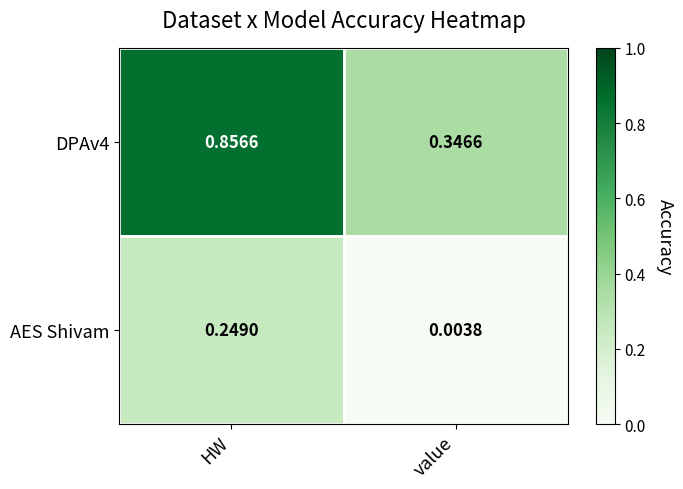

Which label corresponds to the smallest value in the chart?

value